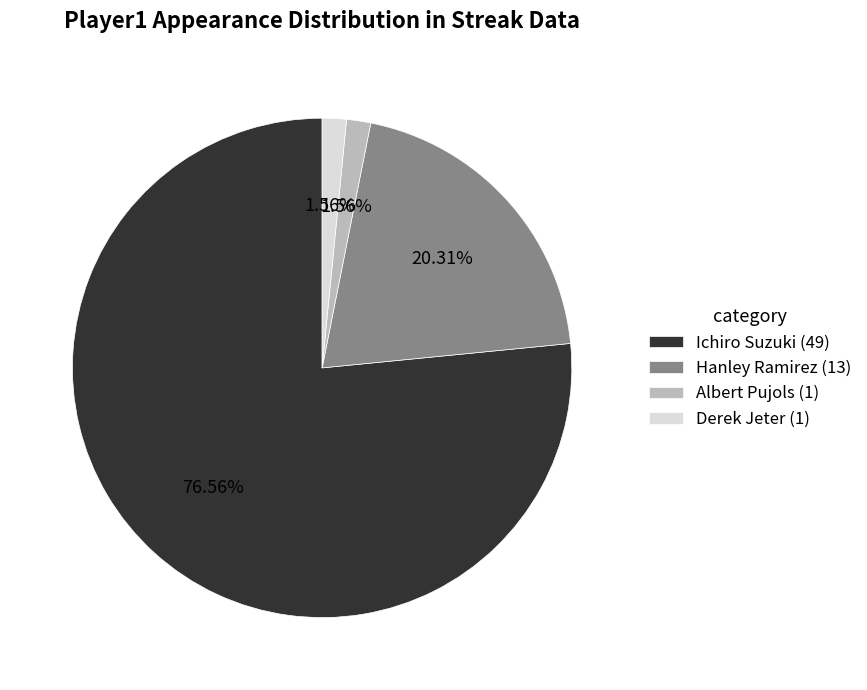

What is the ratio of the value at Hanley Ramirez (13) to the value at Derek Jeter (1)?

13.0